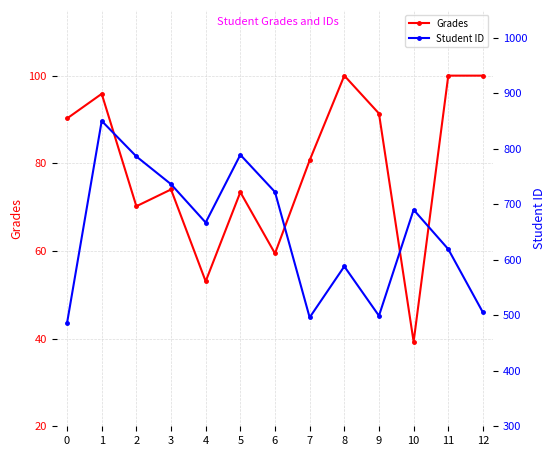

In Grades, how many points are higher than both neighbors (excluding endpoints)?

4